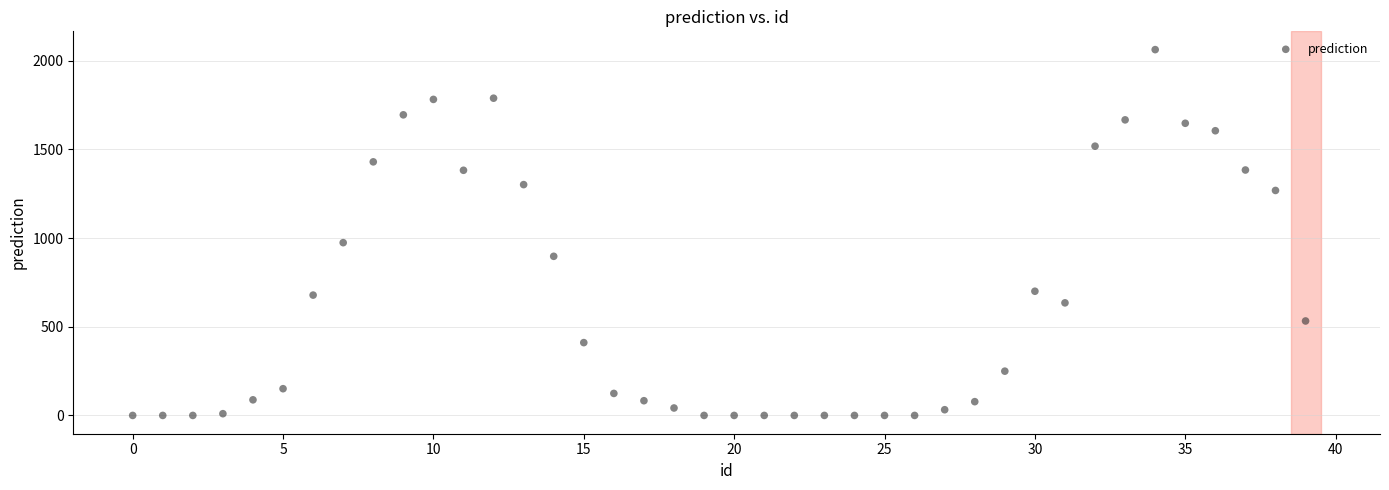

What is the range of Y values (max minus min)?

2062.9